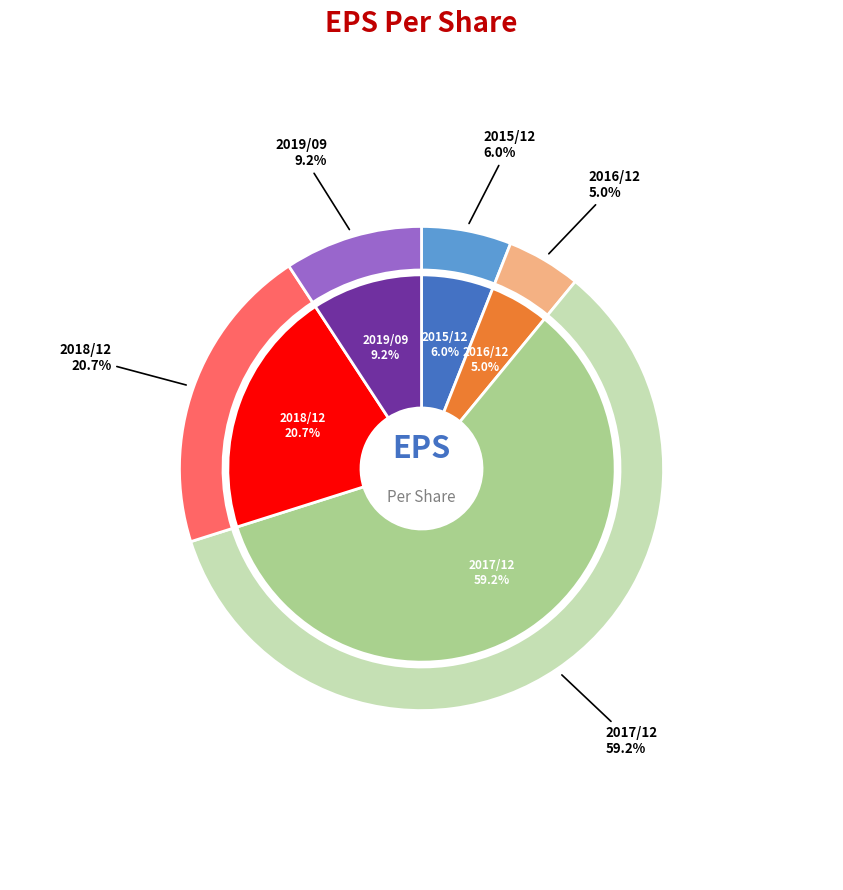

Which category has the biggest portion of the pie?

2017/12